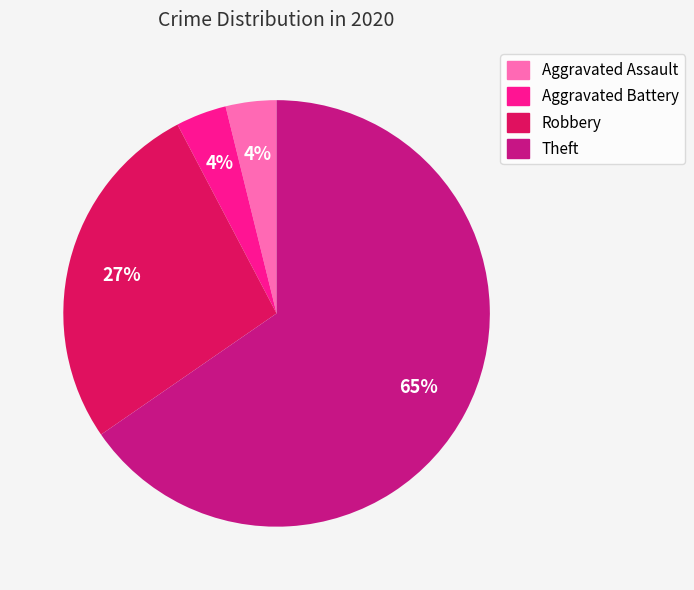

What is the largest slice in the pie chart?

Theft